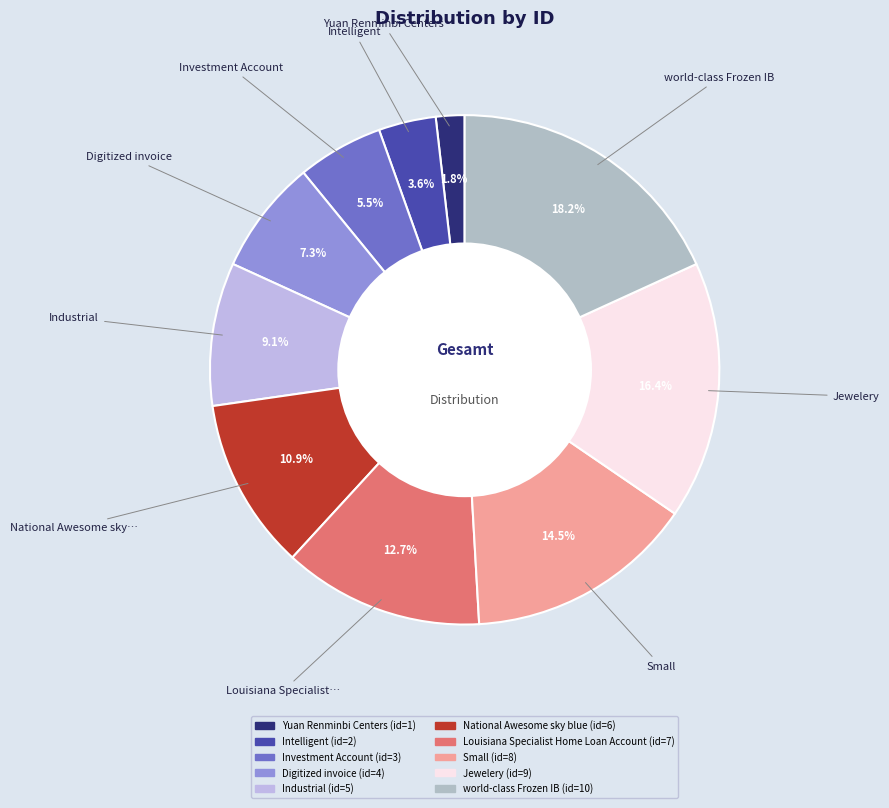

Which category has the smallest portion of the pie?

Yuan Renminbi Centers